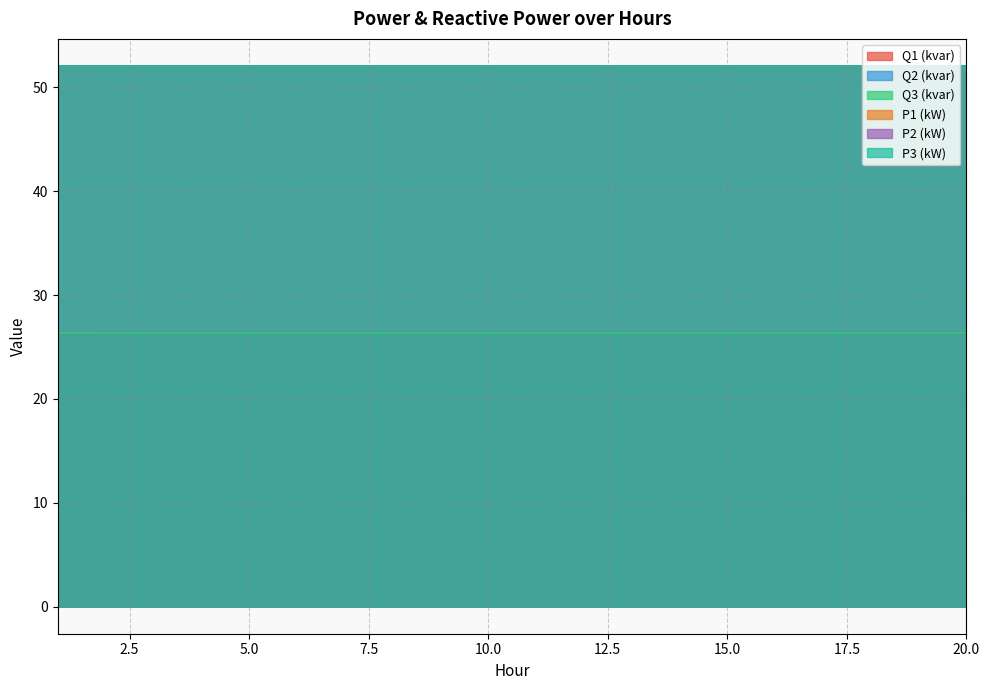

Reading left to right, what are all the values shown in this chart?

Q1 (kvar): 1=26.4	2=26.4	3=26.4	4=26.4	5=26.4	6=26.4	7=26.4	8=26.4	9=26.4	10=26.4	11=26.4	12=26.4	13=26.4	14=26.4	15=26.4	16=26.4	17=26.4	18=26.4	19=26.4	20=26.4
Q2 (kvar): 1=26.4	2=26.4	3=26.4	4=26.4	5=26.4	6=26.4	7=26.4	8=26.4	9=26.4	10=26.4	11=26.4	12=26.4	13=26.4	14=26.4	15=26.4	16=26.4	17=26.4	18=26.4	19=26.4	20=26.4
Q3 (kvar): 1=52.1	2=52.1	3=52.1	4=52.1	5=52.1	6=52.1	7=52.1	8=52.1	9=52.1	10=52.1	11=52.1	12=52.1	13=52.1	14=52.1	15=52.1	16=52.1	17=52.1	18=52.1	19=52.1	20=52.1
P1 (kW): 1=52.0	2=52.0	3=52.0	4=52.0	5=52.0	6=52.0	7=52.0	8=52.0	9=52.0	10=52.0	11=52.0	12=52.0	13=52.0	14=52.0	15=52.0	16=52.0	17=52.0	18=52.0	19=52.0	20=52.0
P2 (kW): 1=26.4	2=26.4	3=26.4	4=26.4	5=26.4	6=26.4	7=26.4	8=26.4	9=26.4	10=26.4	11=26.4	12=26.4	13=26.4	14=26.4	15=26.4	16=26.4	17=26.4	18=26.4	19=26.4	20=26.4
P3 (kW): 1=52.0	2=52.0	3=52.0	4=52.0	5=52.0	6=52.0	7=52.0	8=52.0	9=52.0	10=52.0	11=52.0	12=52.0	13=52.0	14=52.0	15=52.0	16=52.0	17=52.0	18=52.0	19=52.0	20=52.0